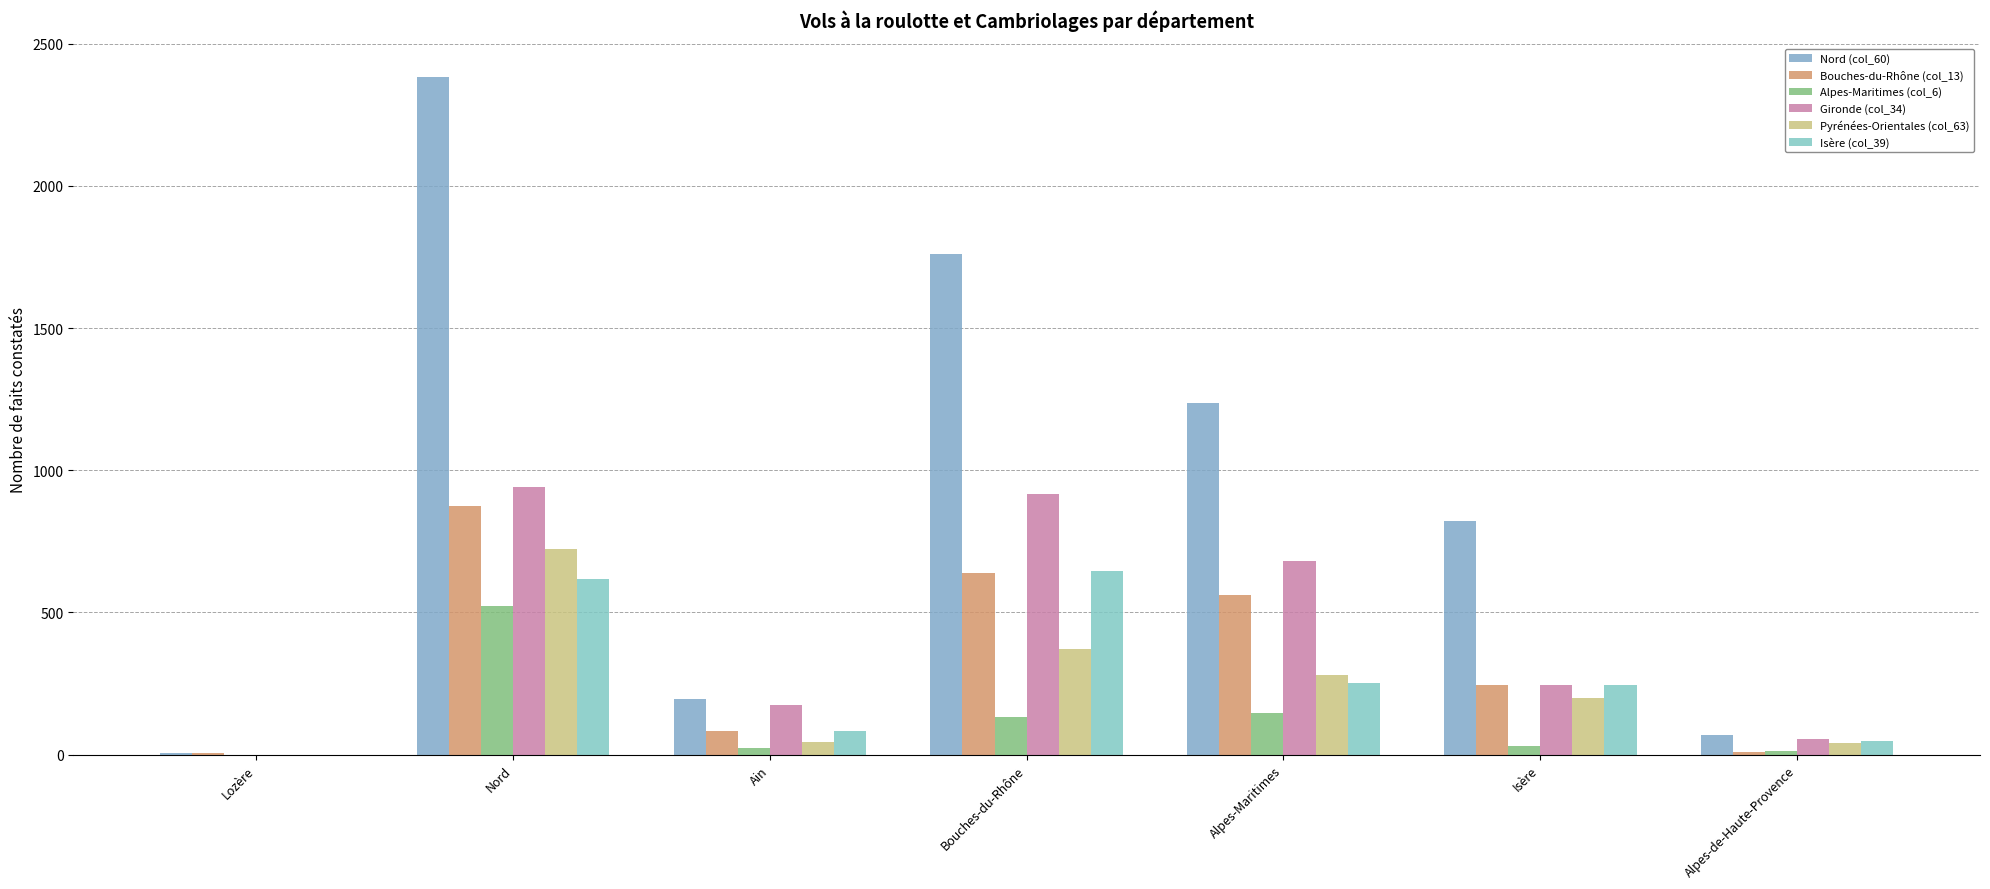

The value of Bouches-du-Rhône (col_13) at Alpes-Maritimes is 333. True or false?

False